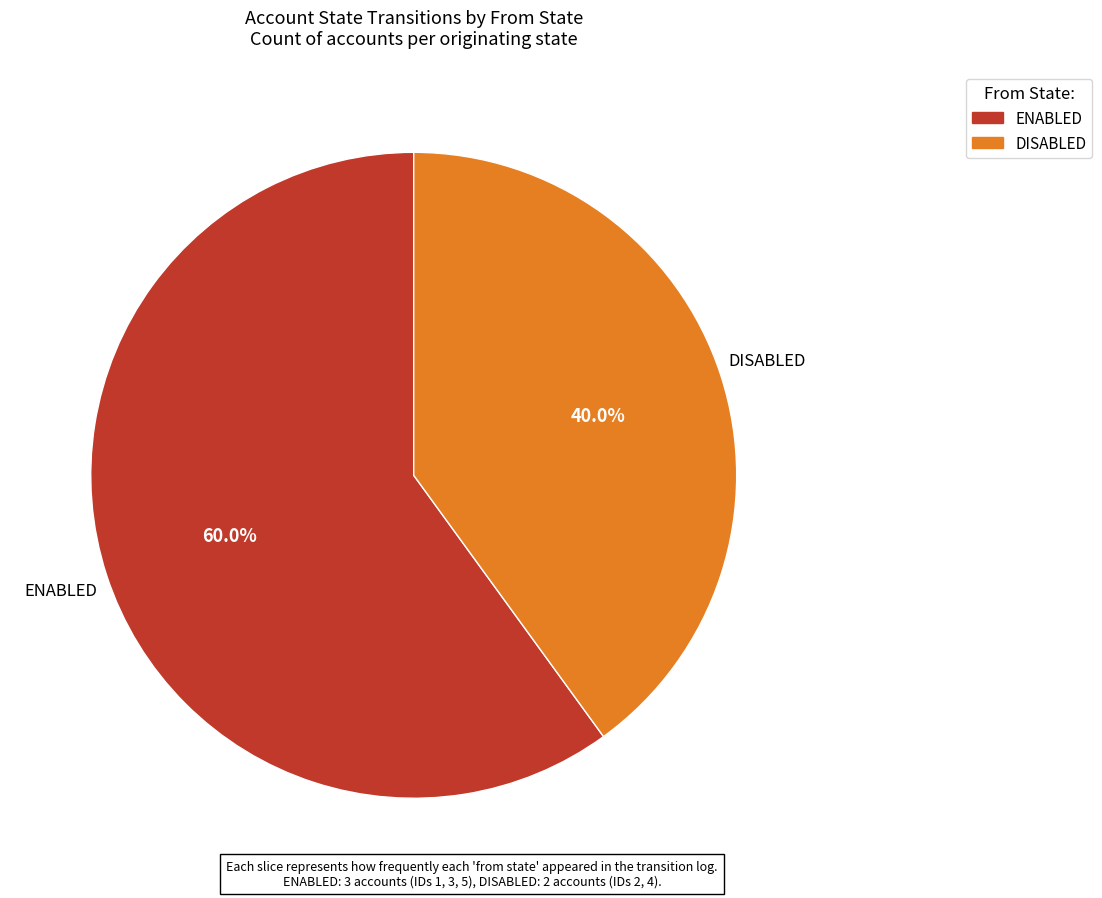

Count the number of slices in the pie.

2